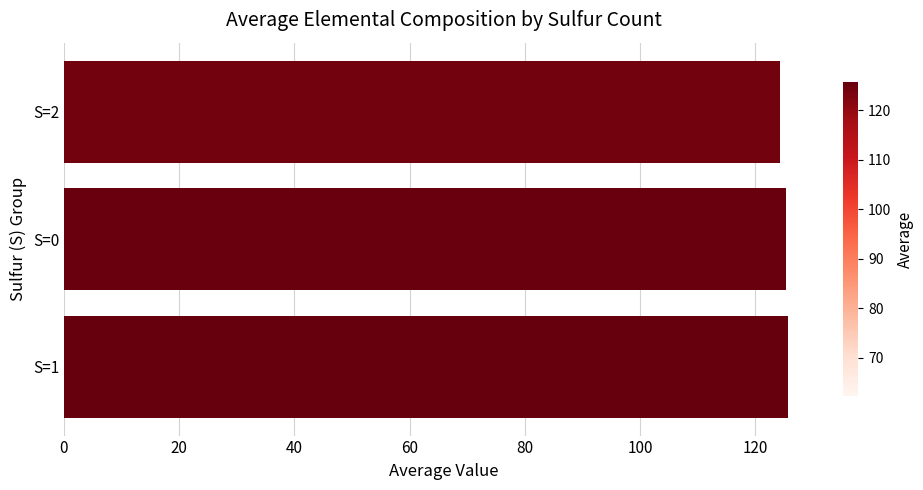

Approximately how many times larger is the value at S=1 compared to S=2?

1.0